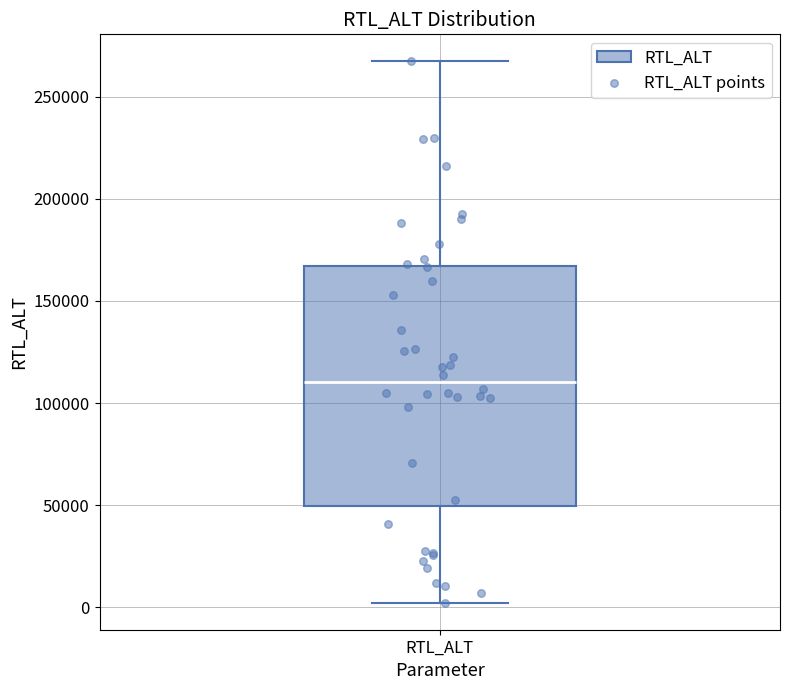

Transcribe this box plot: give where the median line is, the range the box spans, and where the two whiskers end, as read against the y-axis. The values are not printed on the chart, so give them approximately, as read against the axis.

median 110000, box 50000 to 165000, whiskers 0 to 265000